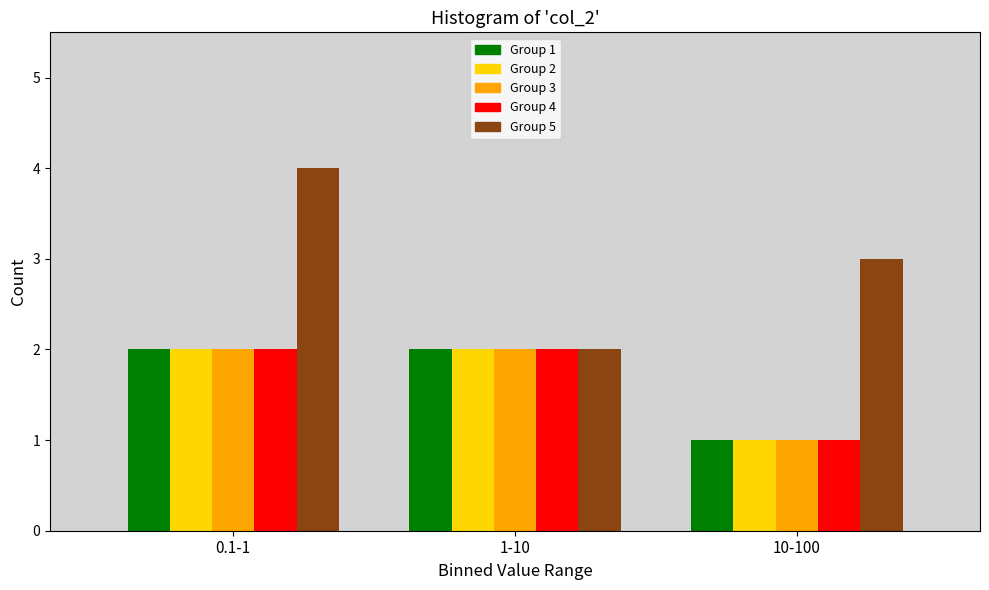

Reading right to left, transcribe all the data shown in this chart.

Group 1: 10-100=1	1-10=2	0.1-1=2
Group 2: 10-100=1	1-10=2	0.1-1=2
Group 3: 10-100=1	1-10=2	0.1-1=2
Group 4: 10-100=1	1-10=2	0.1-1=2
Group 5: 10-100=3	1-10=2	0.1-1=4